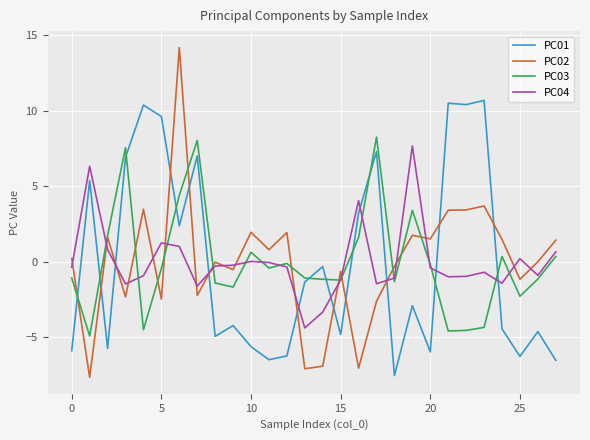

What is the maximum value shown in the chart?

14.2